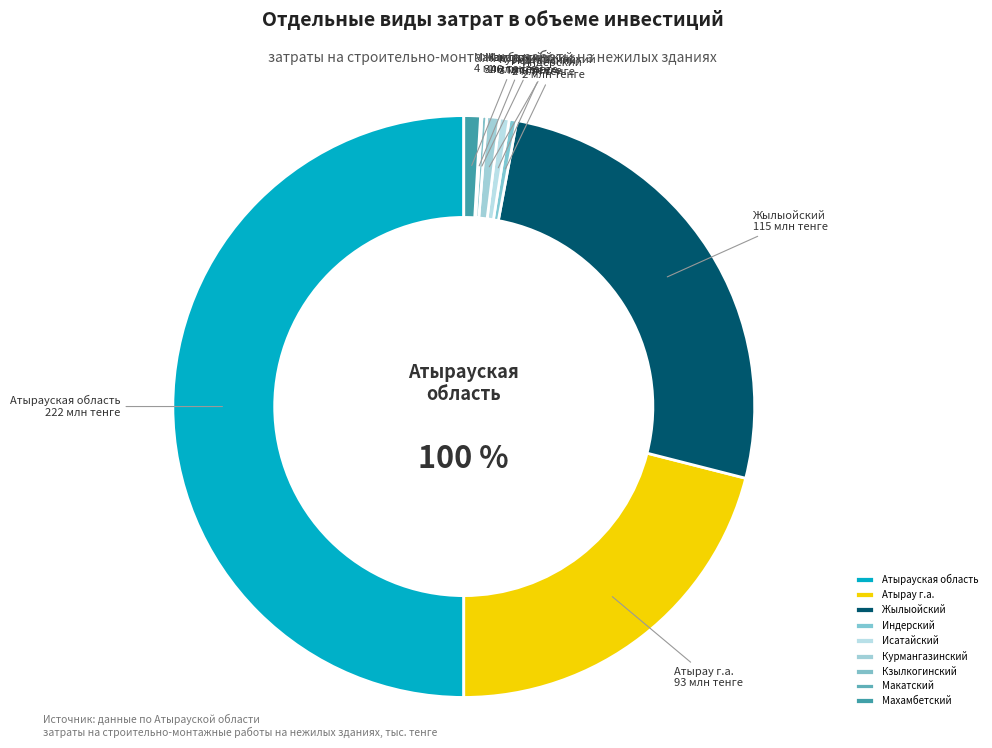

Which has a higher value, Махамбетский or Атырау г.а.?

Атырау г.а.